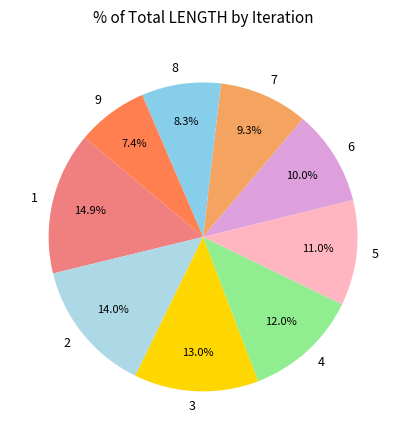

To the nearest percent, what is the average slice percentage?

11%